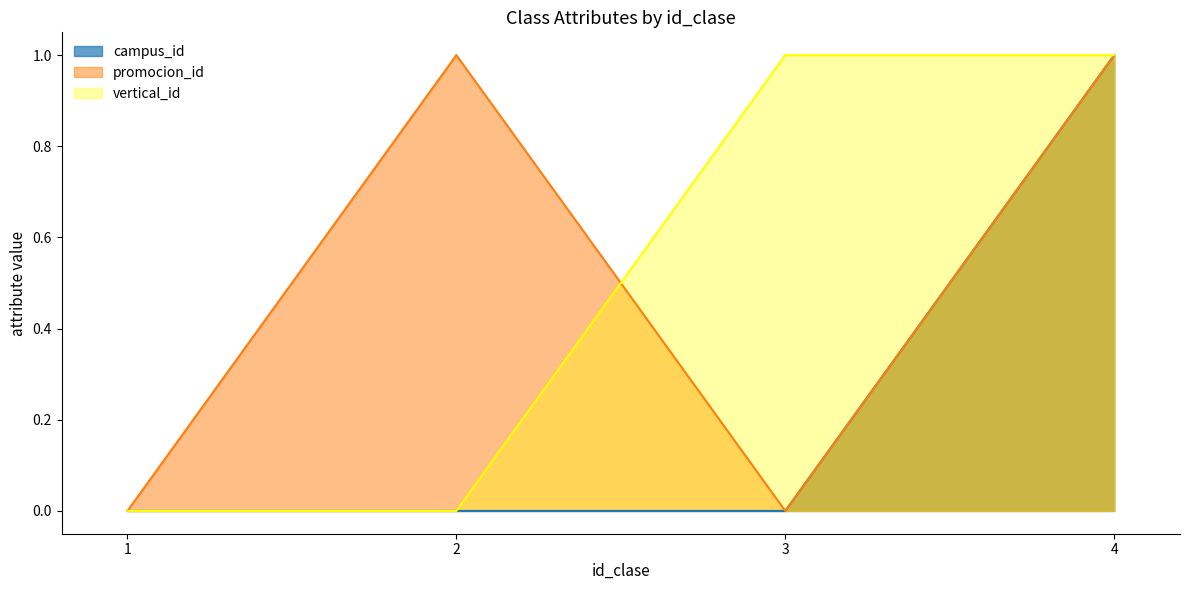

True or false: promocion_id has a value of -1 at 3.

False